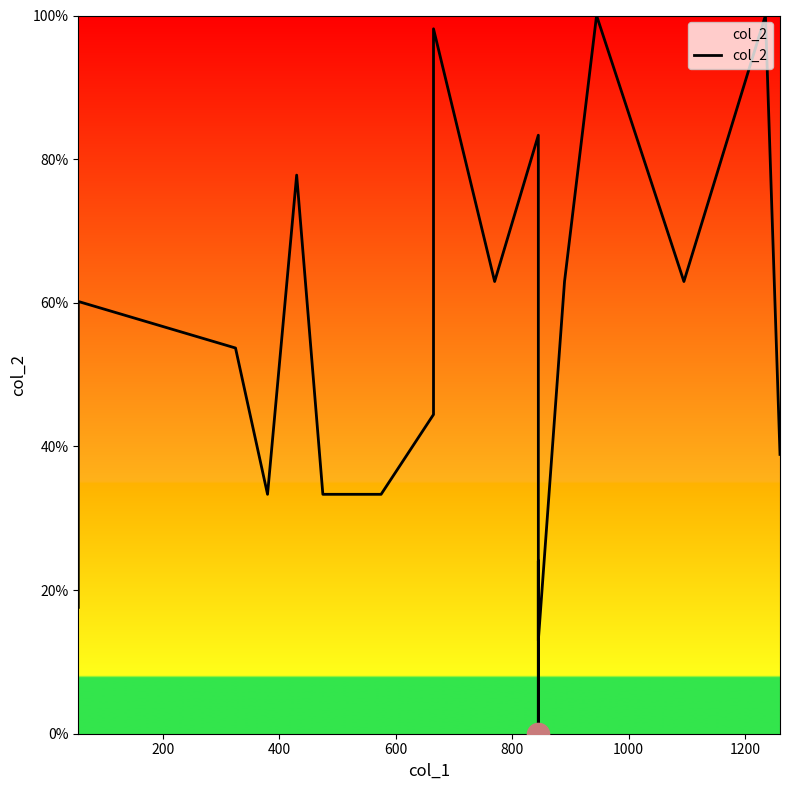

Reading left to right, extract all data points from this chart.

17.6	60.2	53.7	33.3	77.8	33.3	33.3	44.4	83.3	98.1	63.0	83.3	0.0	24.1	13.0	63.0	100.0	63.0	100.0	38.9